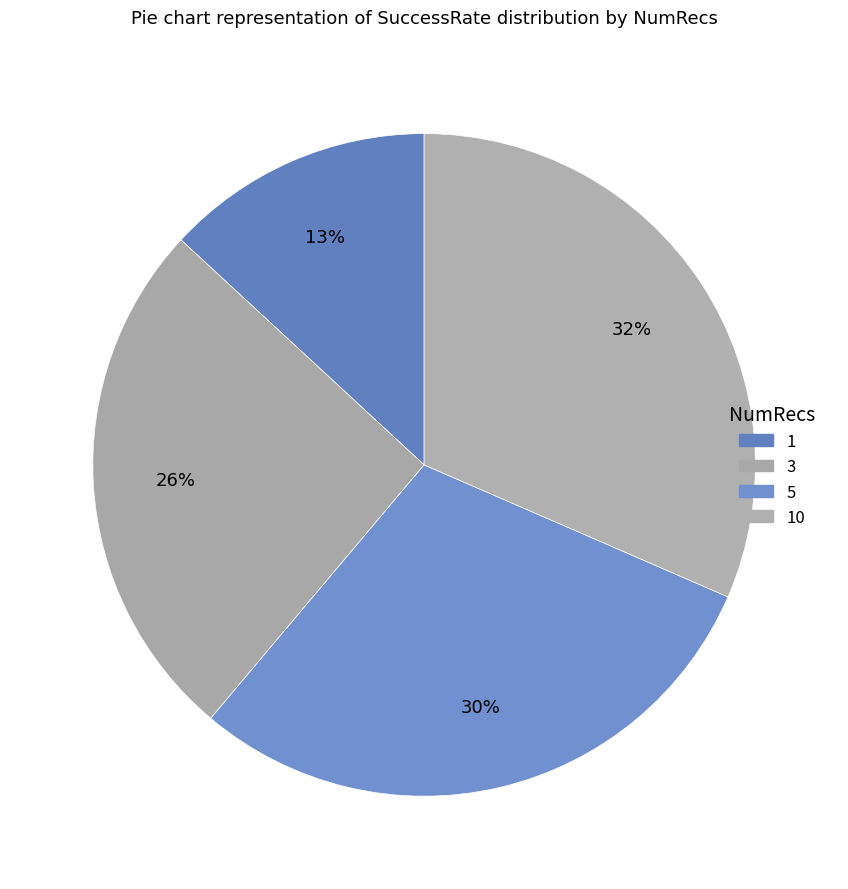

To the nearest percent, what is the average slice percentage?

25%